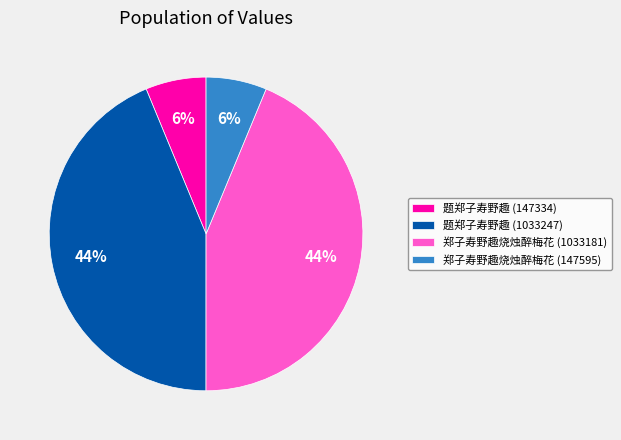

Is there a majority slice in this chart?

No